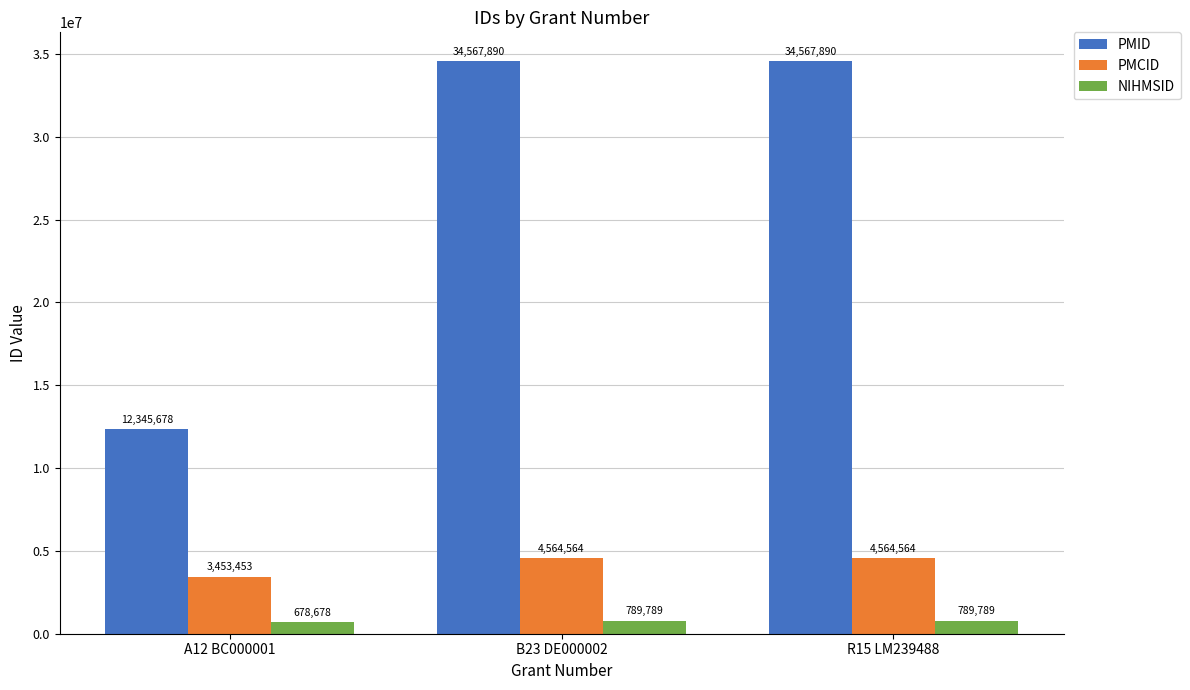

How many bars are there in total?

9